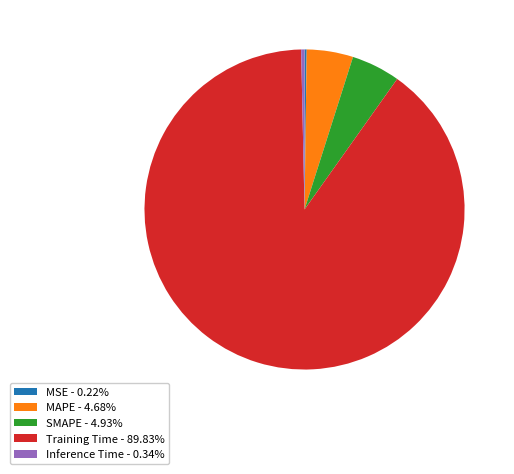

Does Training Time - 89.83% account for over 50% of the chart?

Yes